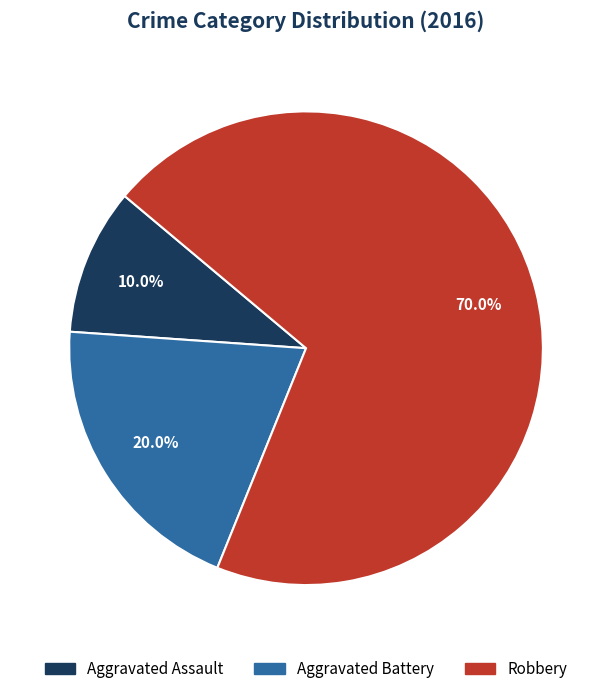

What percentage is the Aggravated Assault slice, to the nearest percent?

10%